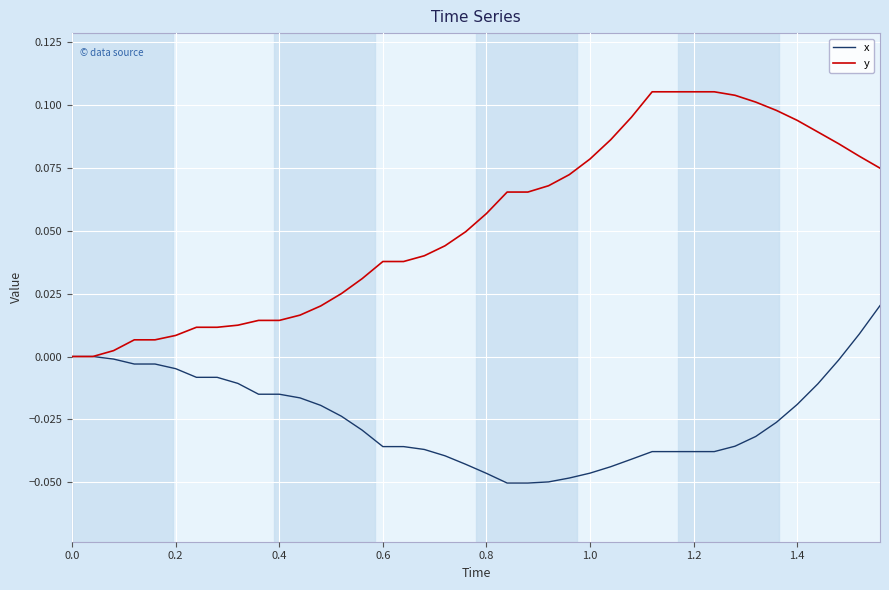

List the series in order of their peak value, highest first.

y, x